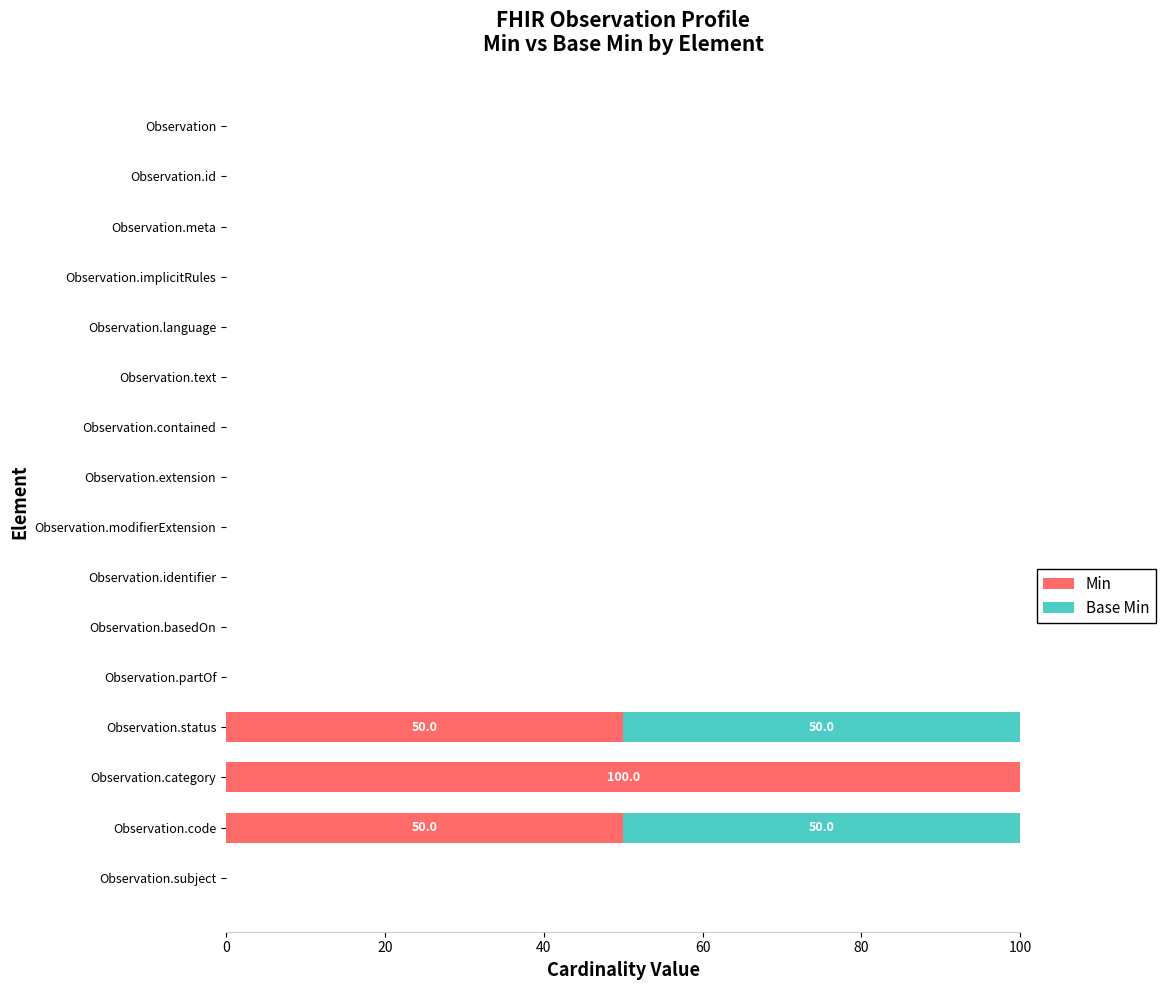

The value of Min at Observation.status is 82. True or false?

False